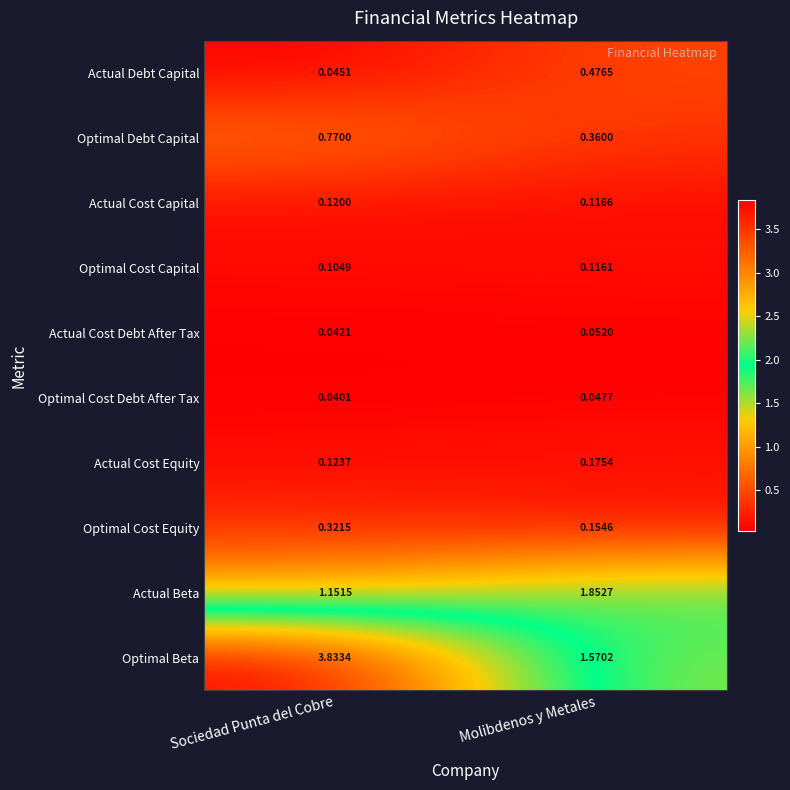

Which series changed the most between Sociedad Punta del Cobre and Molibdenos y Metales?

Optimal Beta